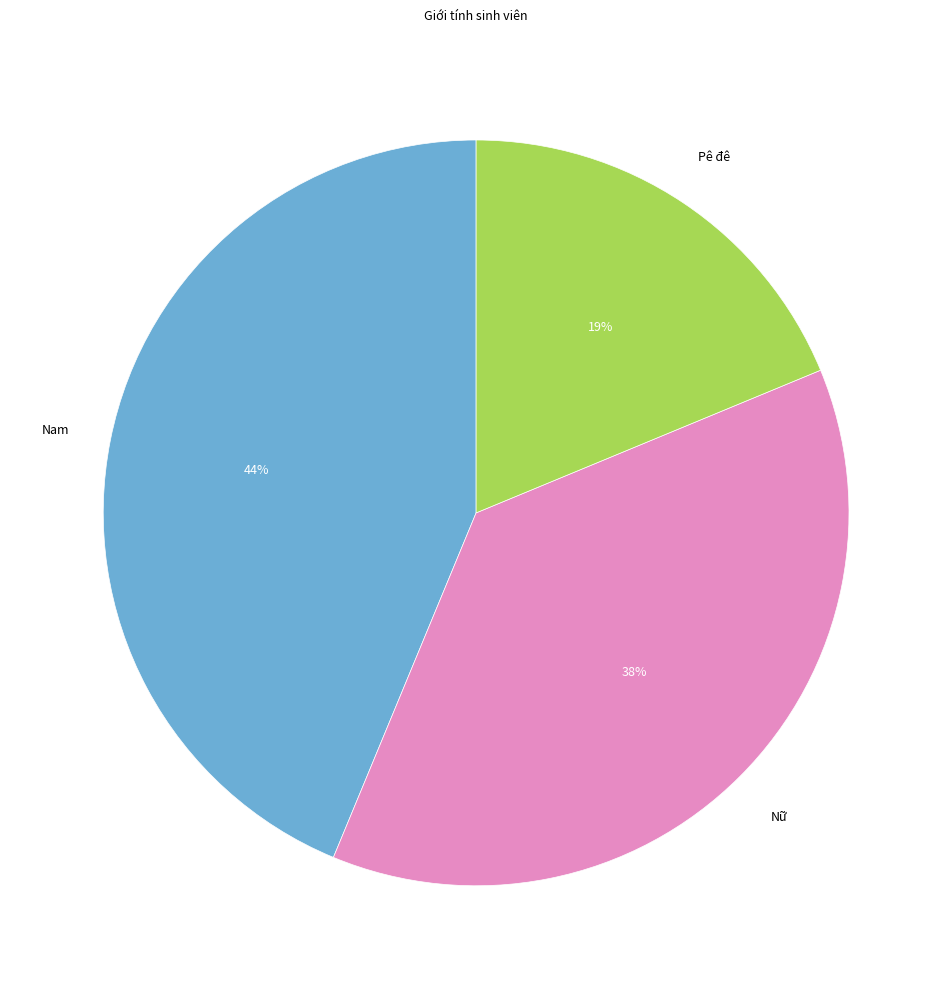

The Nữ slice represents 43% of the pie. True or false?

False